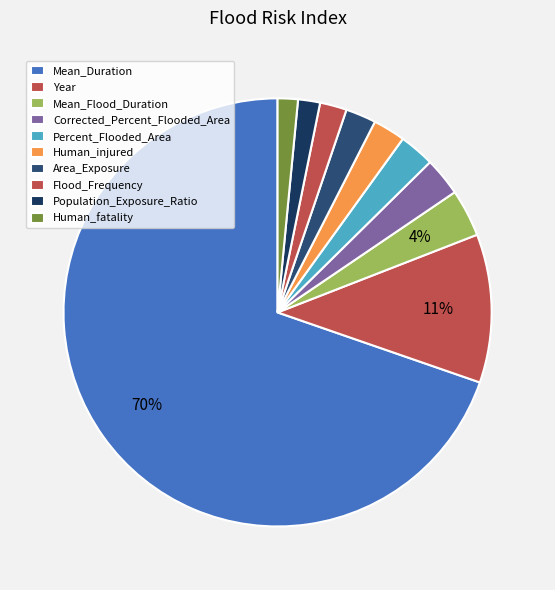

To the nearest percent, what percentage of the pie is Flood_Frequency?

2%